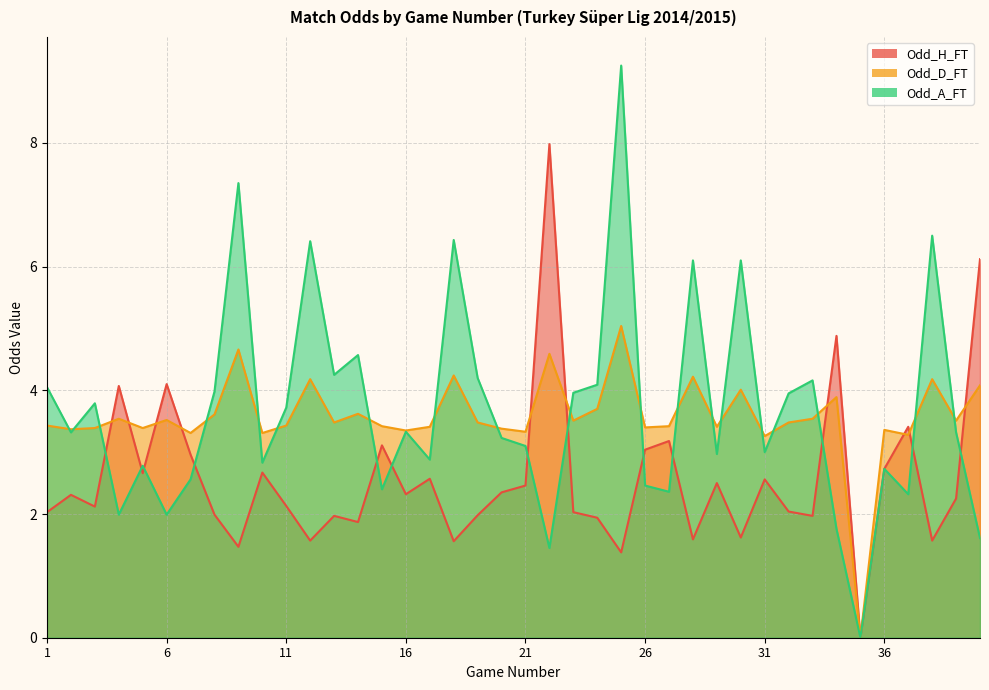

What are all the series names shown in the legend?

Odd_H_FT, Odd_D_FT, Odd_A_FT